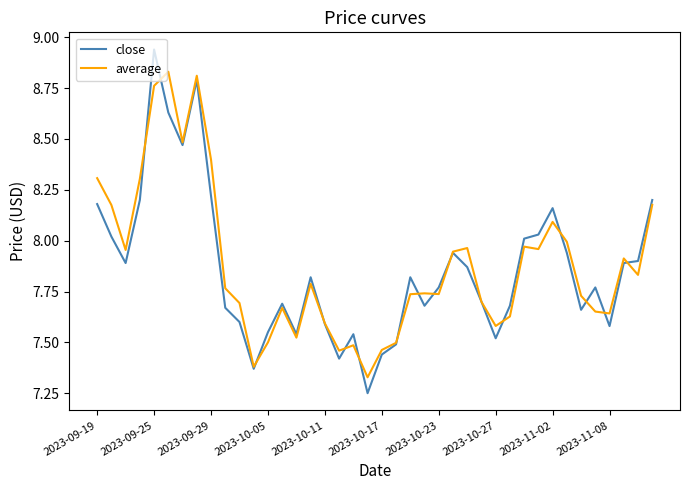

In close, how many points are higher than both neighbors (excluding endpoints)?

9